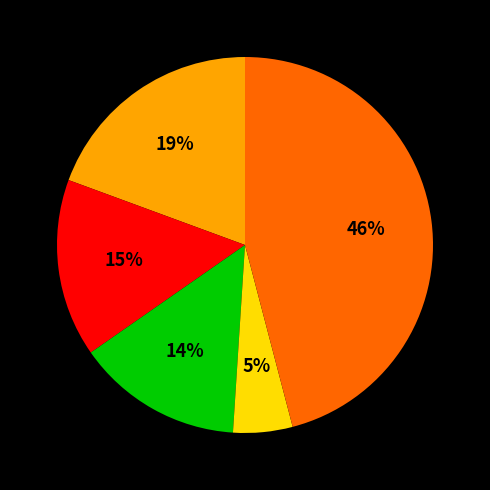

Is there a majority slice in this chart?

No